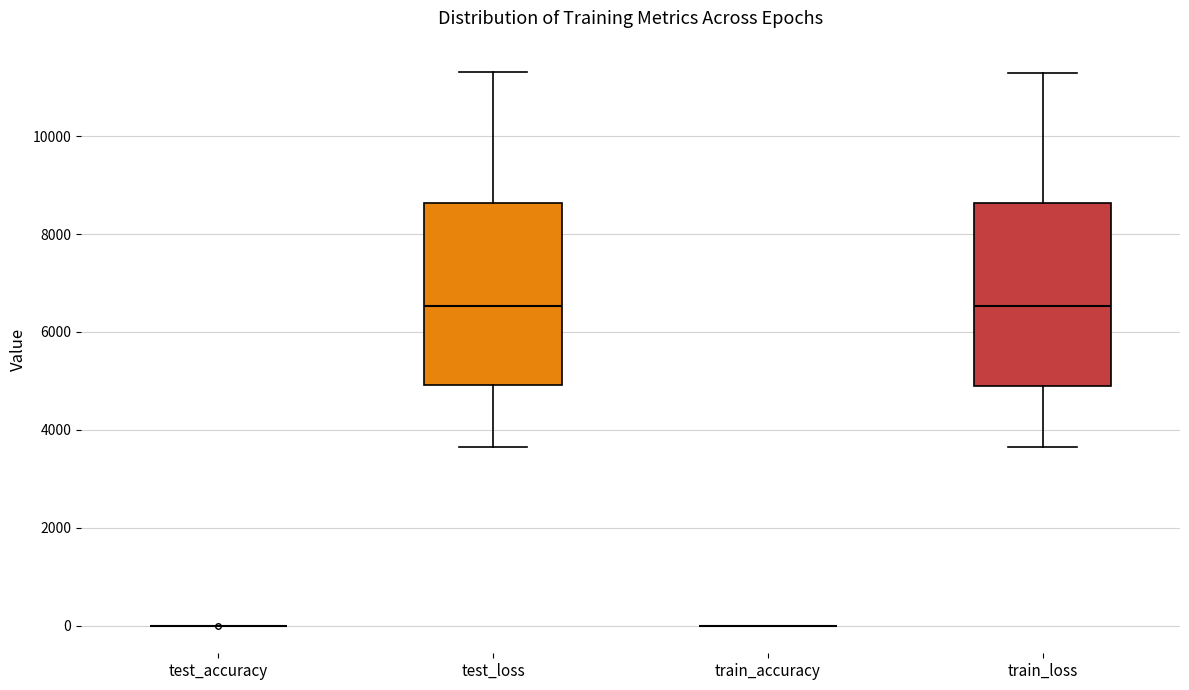

Reading left to right, read every box against the y-axis: the position of its median line, the range the box covers, and the ends of its whiskers. The values are not printed on the chart, so give them approximately, as read against the axis.

test_accuracy: box collapsed to a line at 0, whiskers 0 to 0
test_loss: median 6600, box 5000 to 8600, whiskers 3600 to 11200
train_accuracy: box collapsed to a line at 0, whiskers 0 to 0
train_loss: median 6600, box 5000 to 8600, whiskers 3600 to 11200